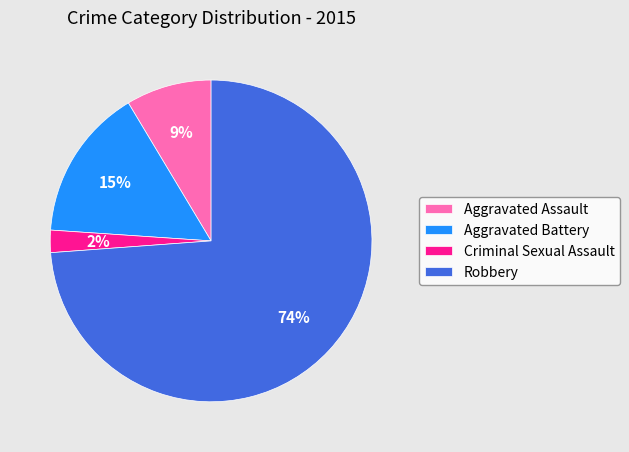

Between Aggravated Battery and Criminal Sexual Assault, which is larger?

Aggravated Battery